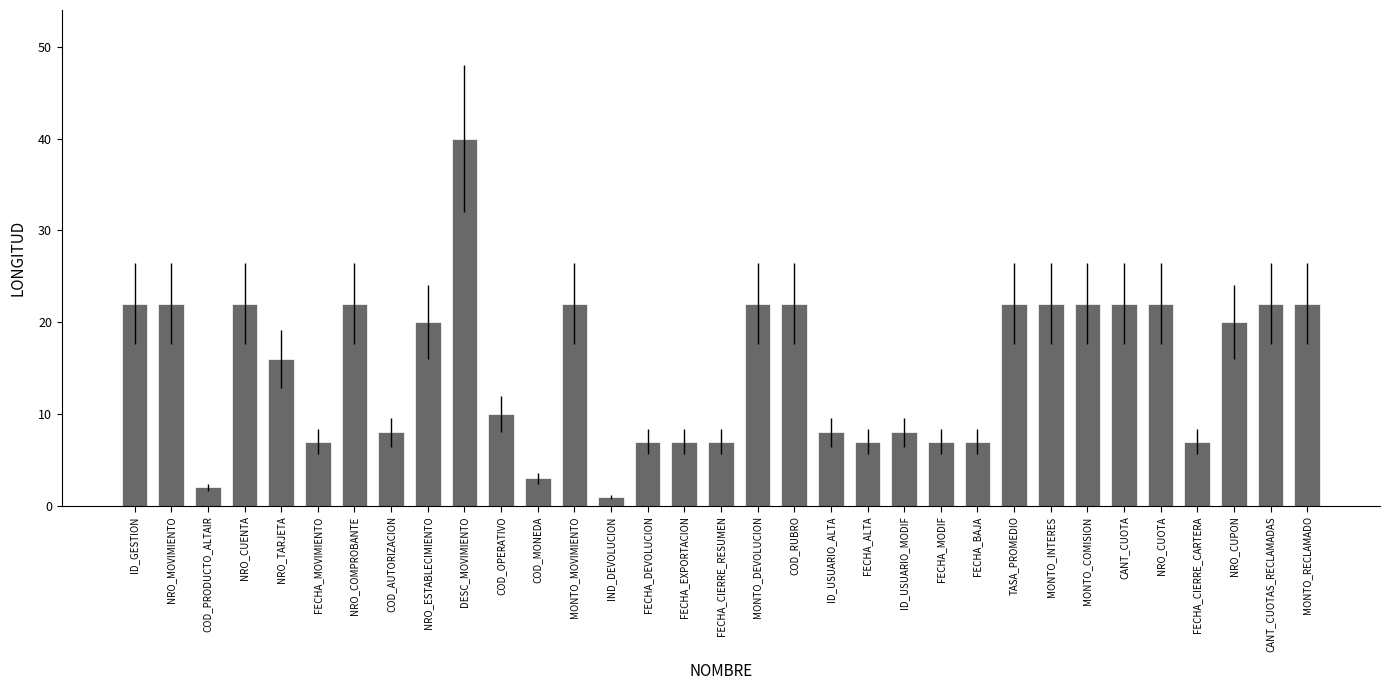

What is the change in value from NRO_TARJETA to CANT_CUOTA?

+6